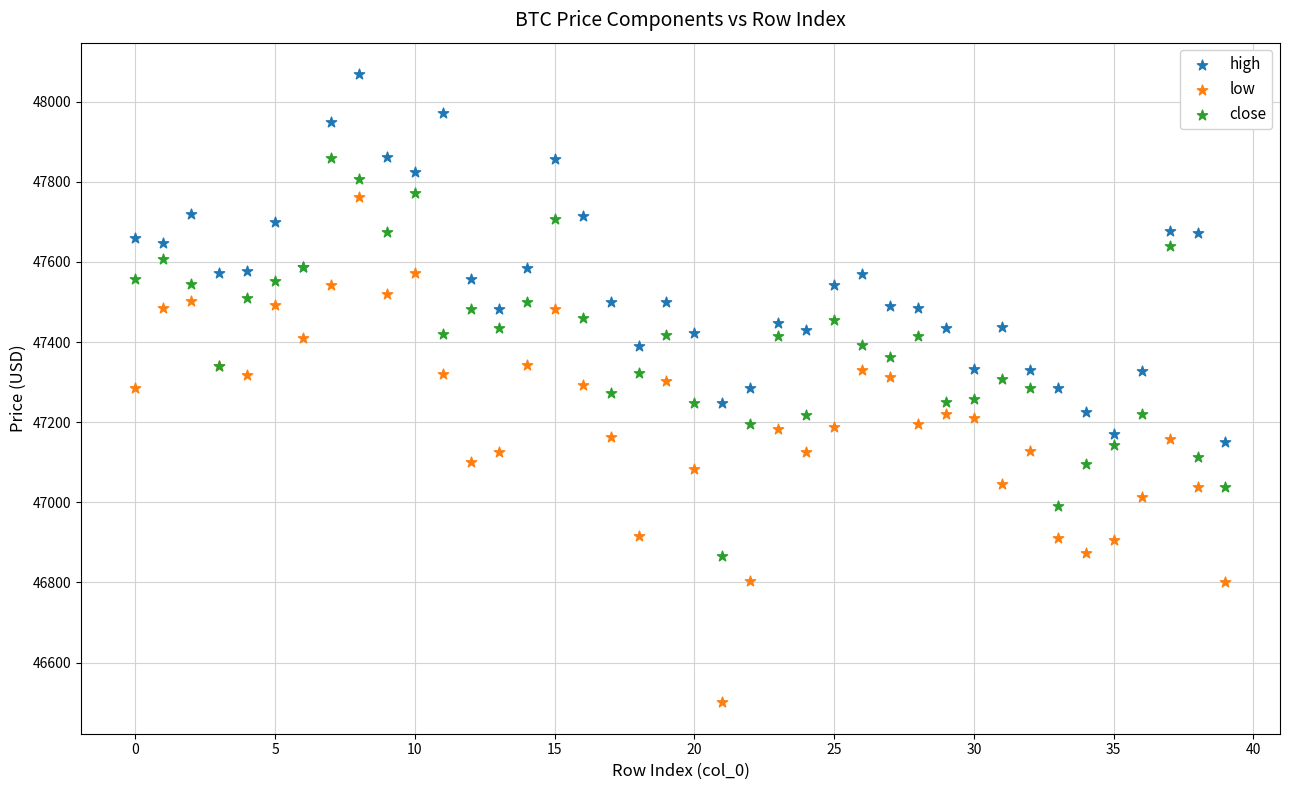

Which series reaches the maximum Y coordinate?

high